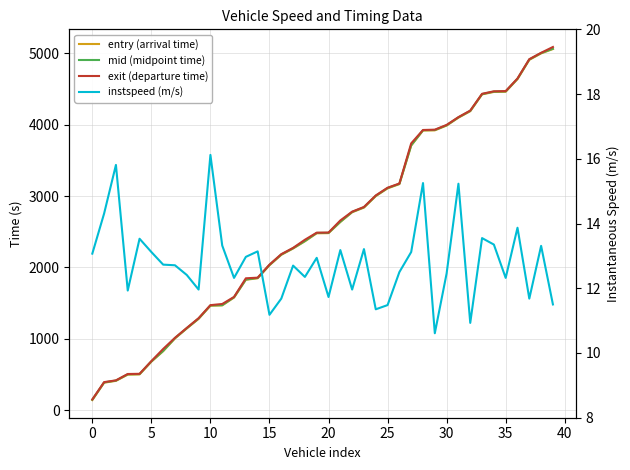

What is the value of the entry (arrival time) point at the 27th from the left?

3167.1